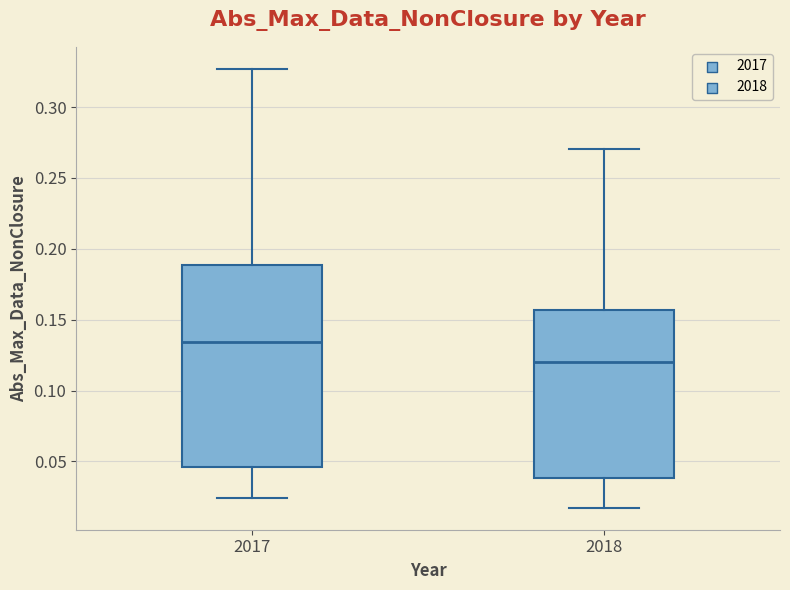

Reading left to right, transcribe this box plot: for each box, give where its median line is, the range the box spans, and where its two whiskers end, as read against the y-axis. The values are not printed on the chart, so give them approximately, as read against the axis.

2017: median 0.135, box 0.045 to 0.190, whiskers 0.025 to 0.325
2018: median 0.120, box 0.040 to 0.155, whiskers 0.015 to 0.270